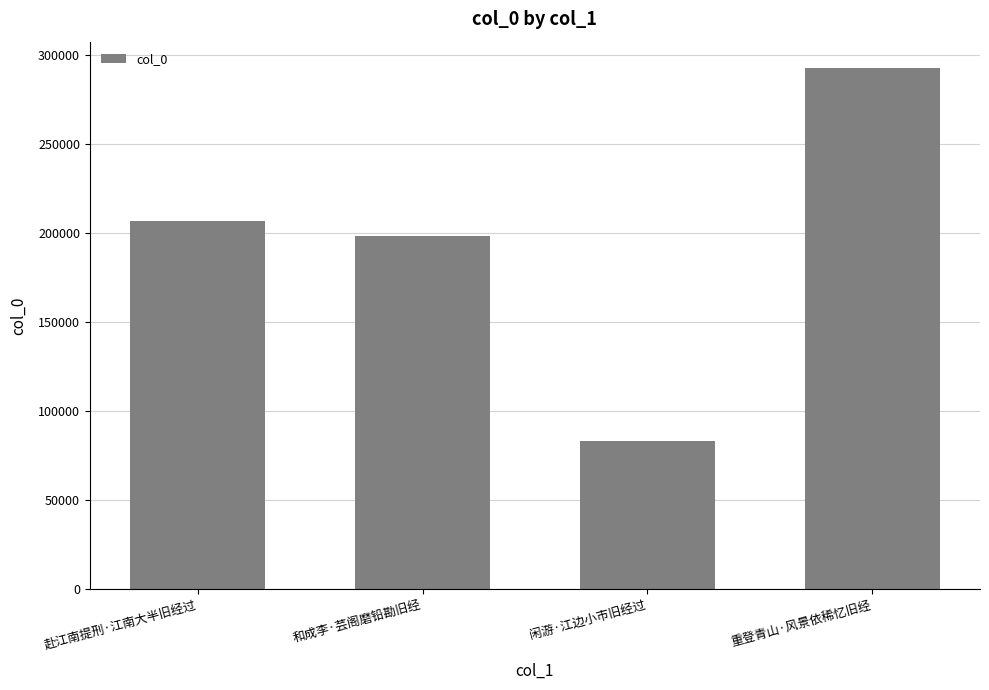

At which label is the value closest to 187961?

和成李·芸阁磨铅勘旧经